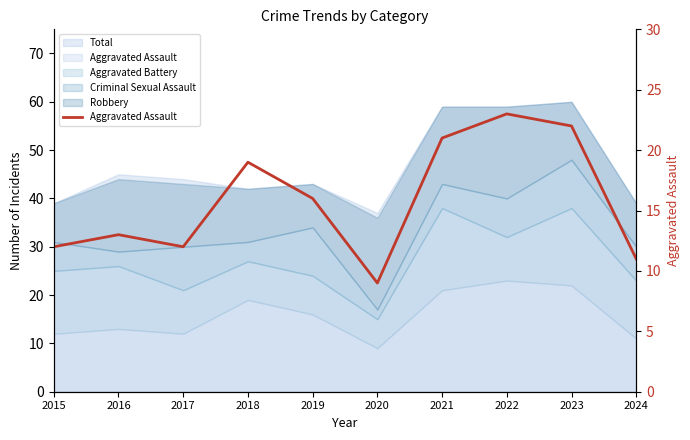

Reading right to left, what are all the values shown in this chart?

11	22	23	21	9	16	19	12	13	12